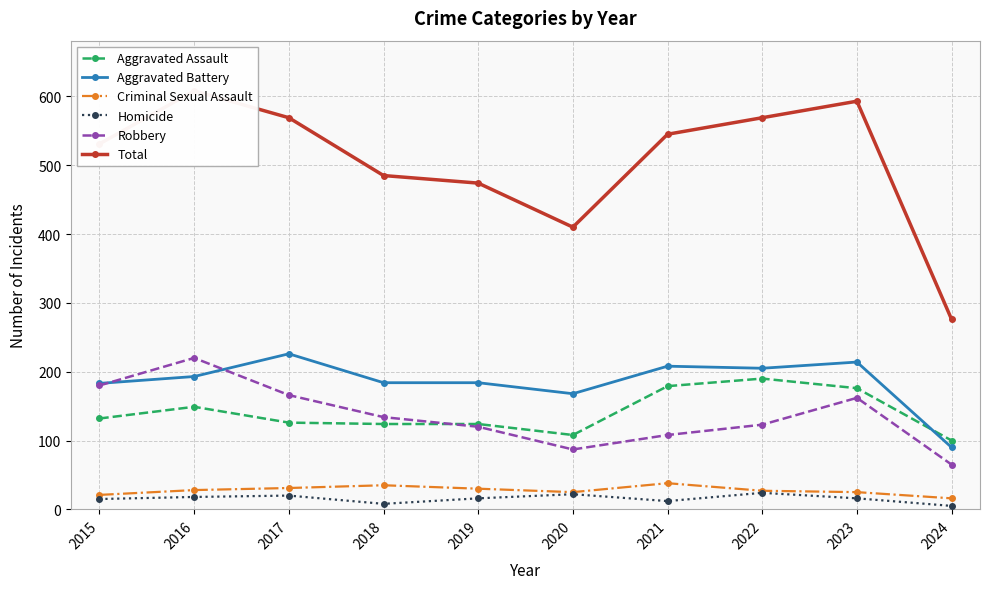

At which label does Aggravated Battery reach its minimum?

2024